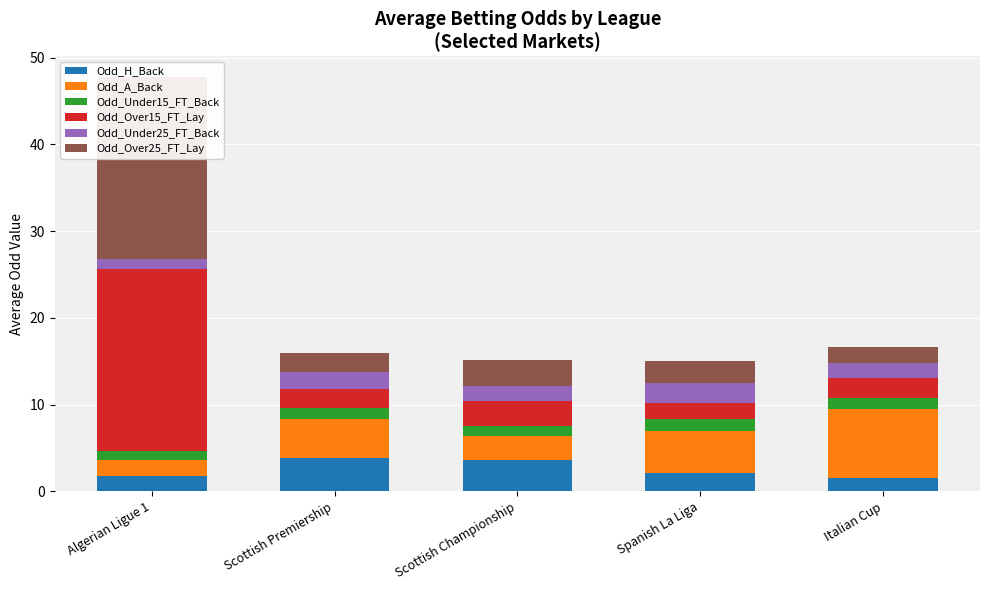

Which series has the largest total across all categories?

Odd_Over25_FT_Lay